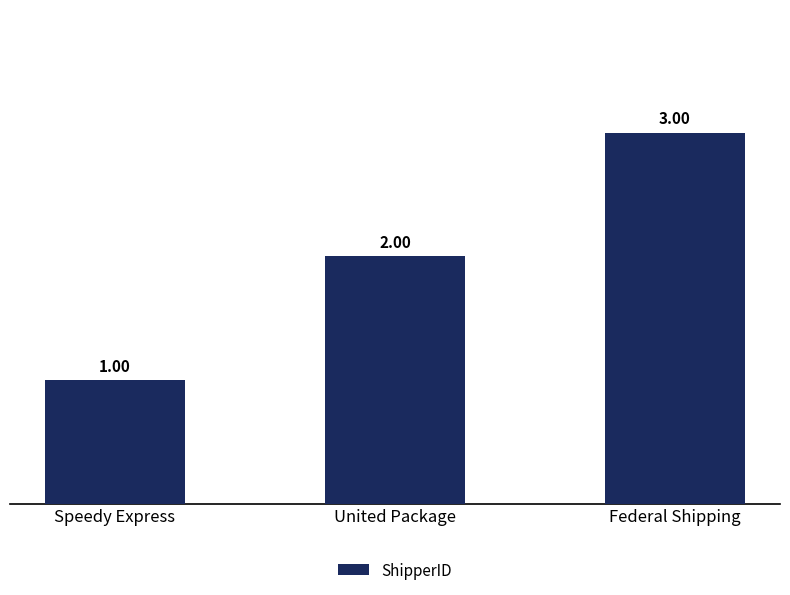

Where is the data nearest to the value 2?

United Package